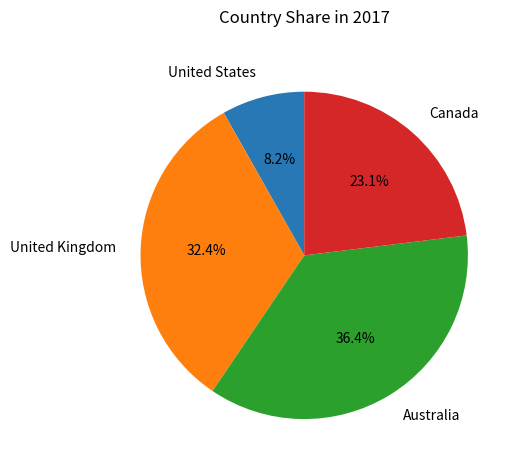

To the nearest percent, what is the combined percentage of United Kingdom and Canada?

55%